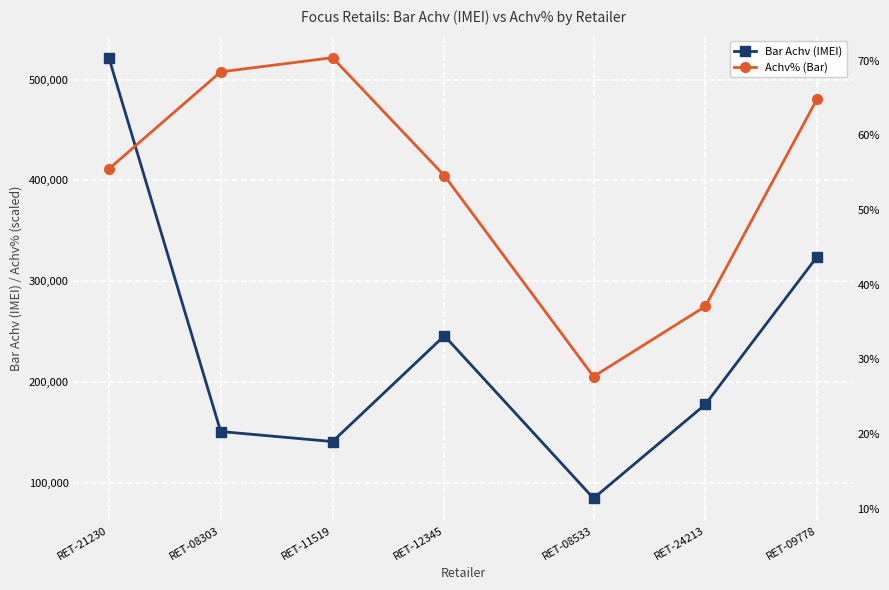

At which label does Achv% (Bar) reach its minimum?

RET-08533